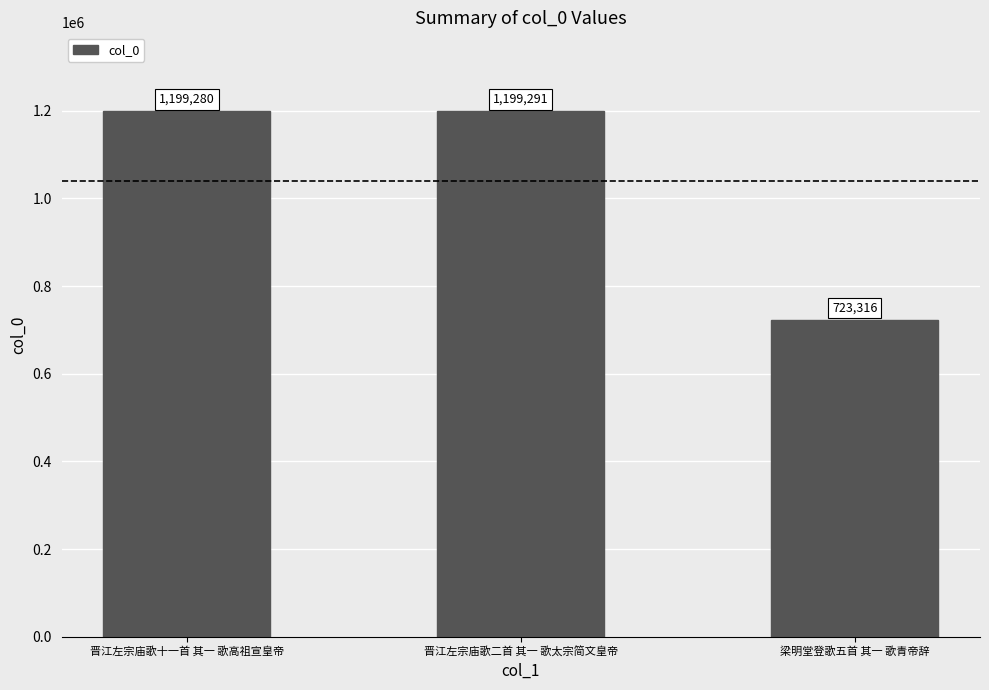

Count the number of categories in the chart.

3